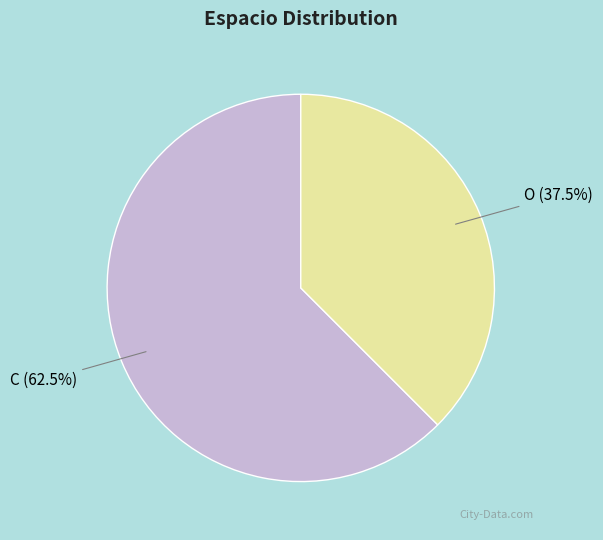

What is the total percentage of O and C?

100.0%